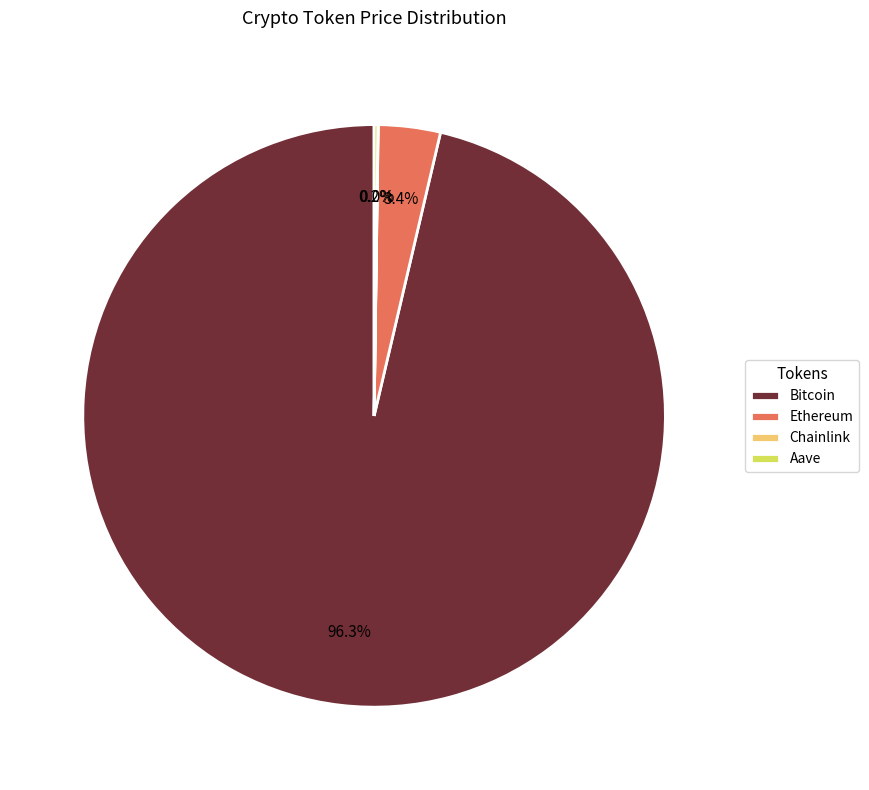

To the nearest percent, what is the difference between the largest and smallest slice percentages?

96%